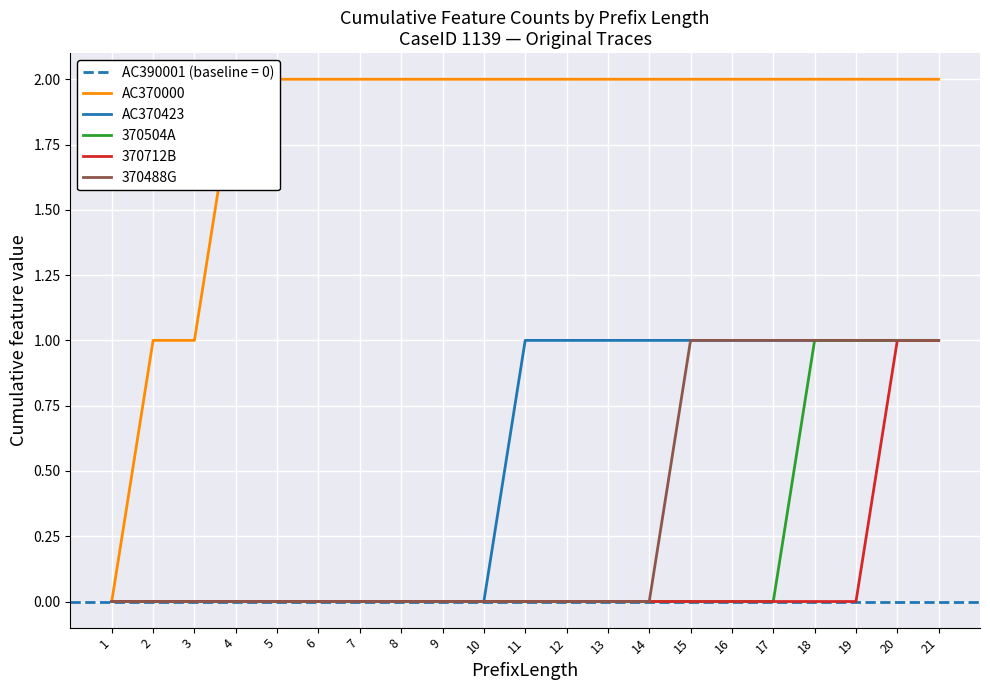

How many values in AC370423 are above zero?

11